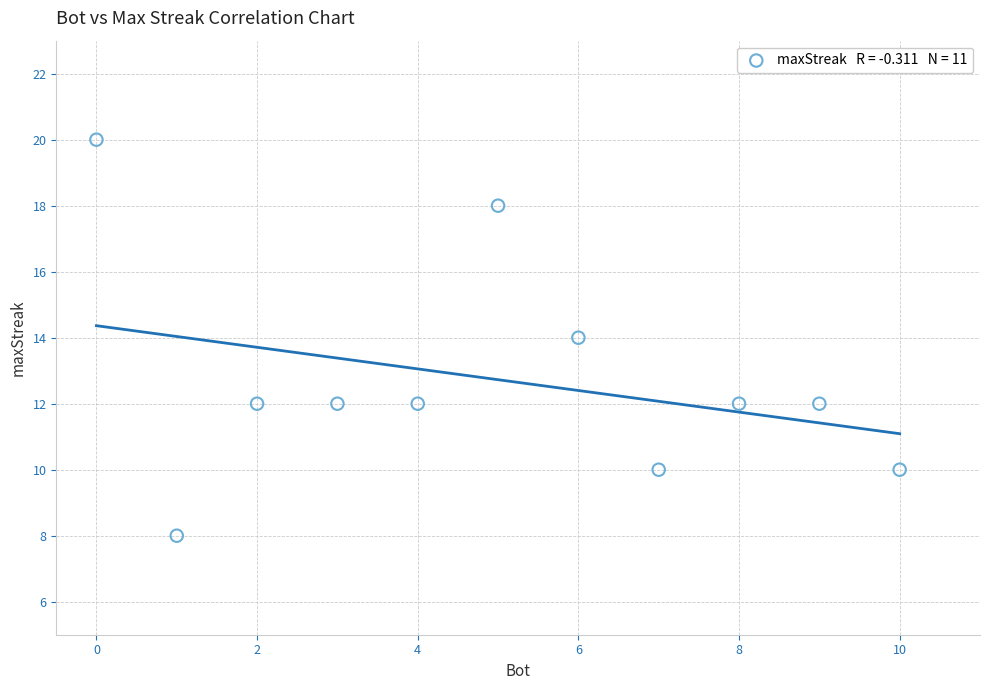

What is the average Y value?

13